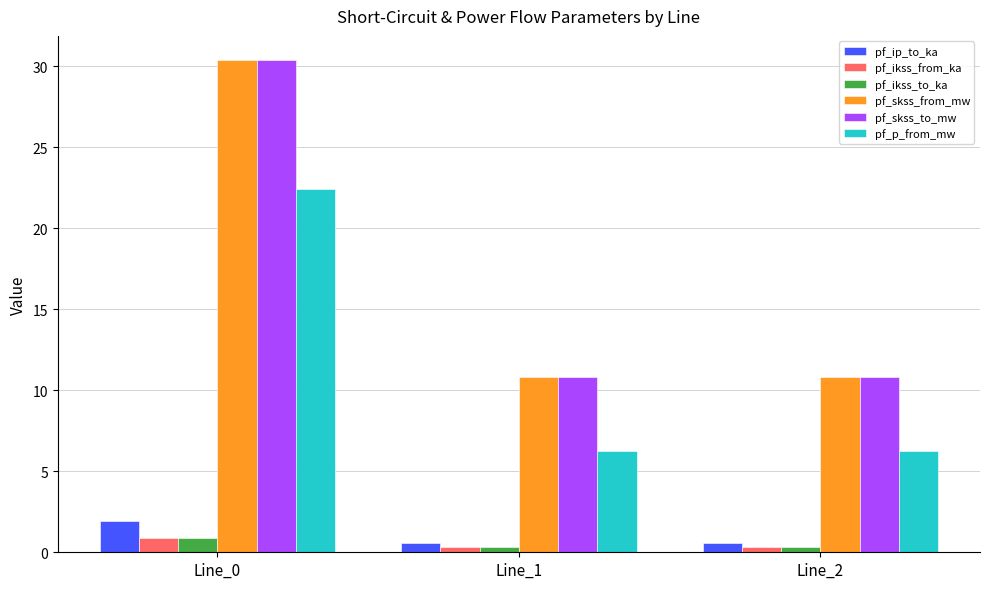

How many pf_ip_to_ka values are between 0 and 1?

2